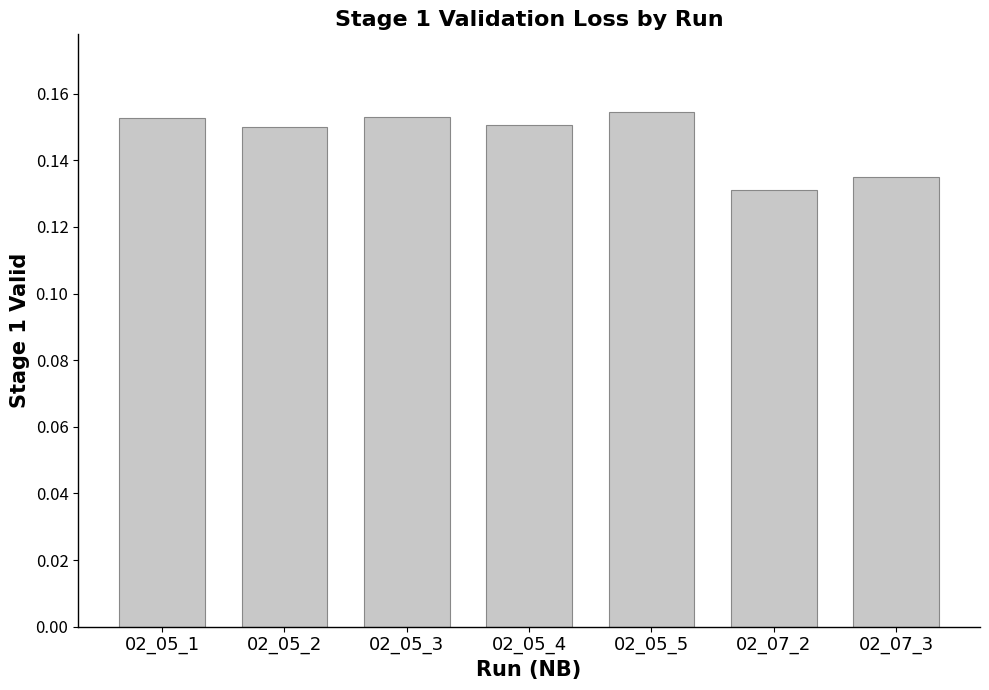

Which has a higher value, 02_05_5 or 02_05_4?

02_05_5